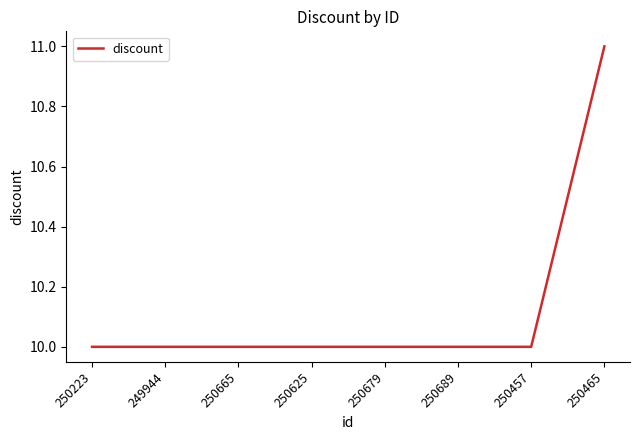

How many lines are shown in the chart?

1